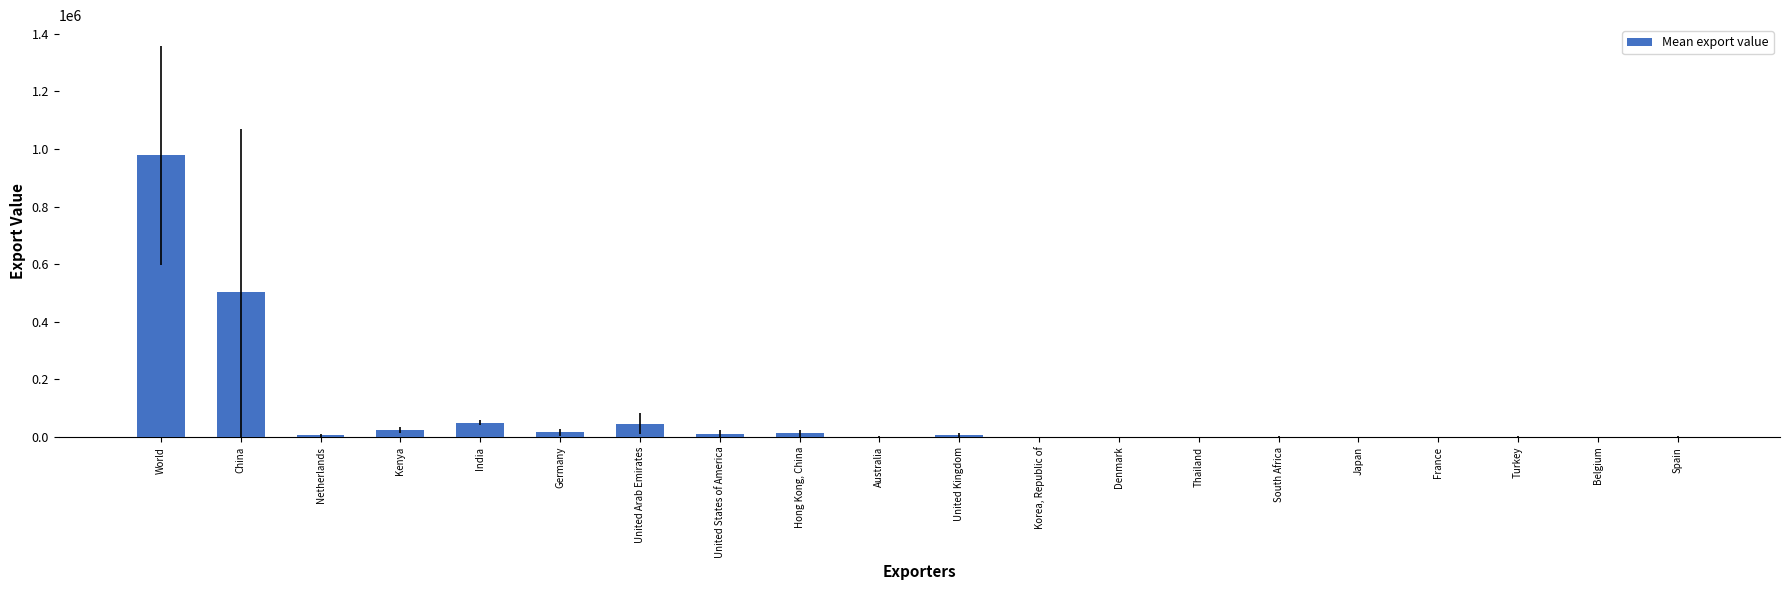

The chart shows a value of 345161.6 at World. True or false?

False